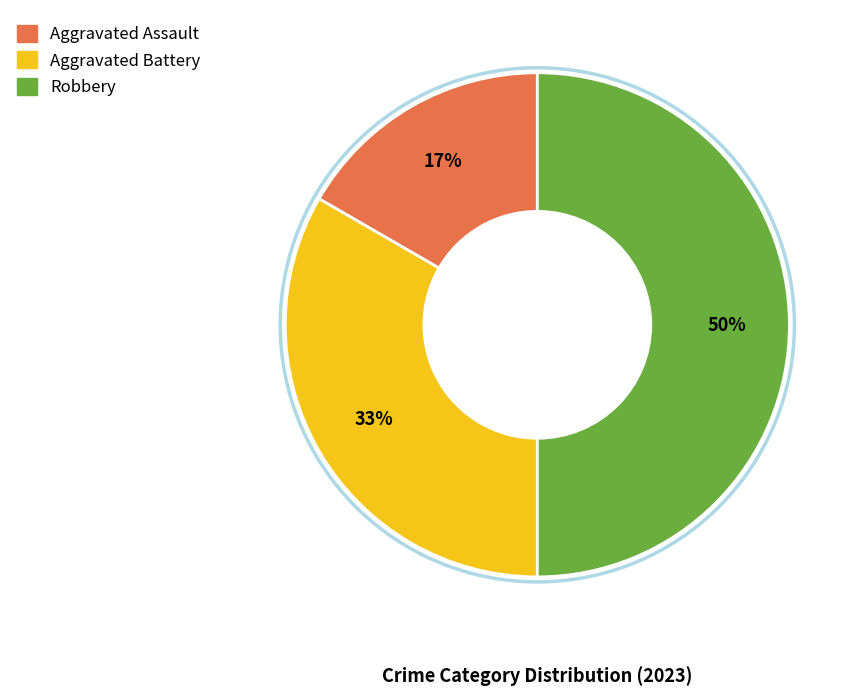

Does Aggravated Assault account for over 50% of the chart?

No